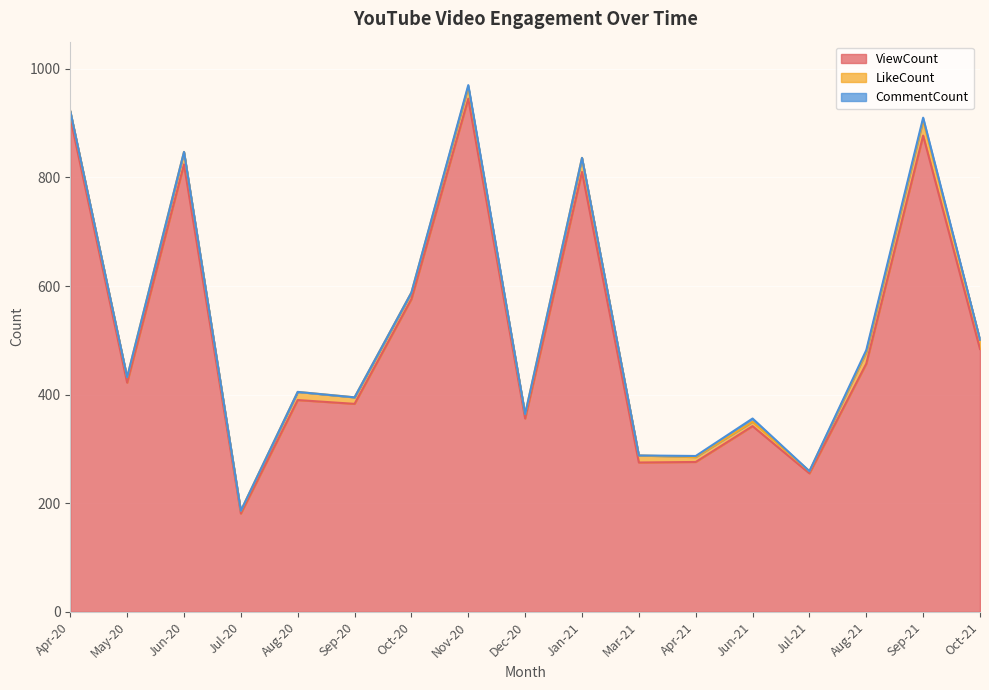

True or false: ViewCount has a value of 877 at Sep-21.

True